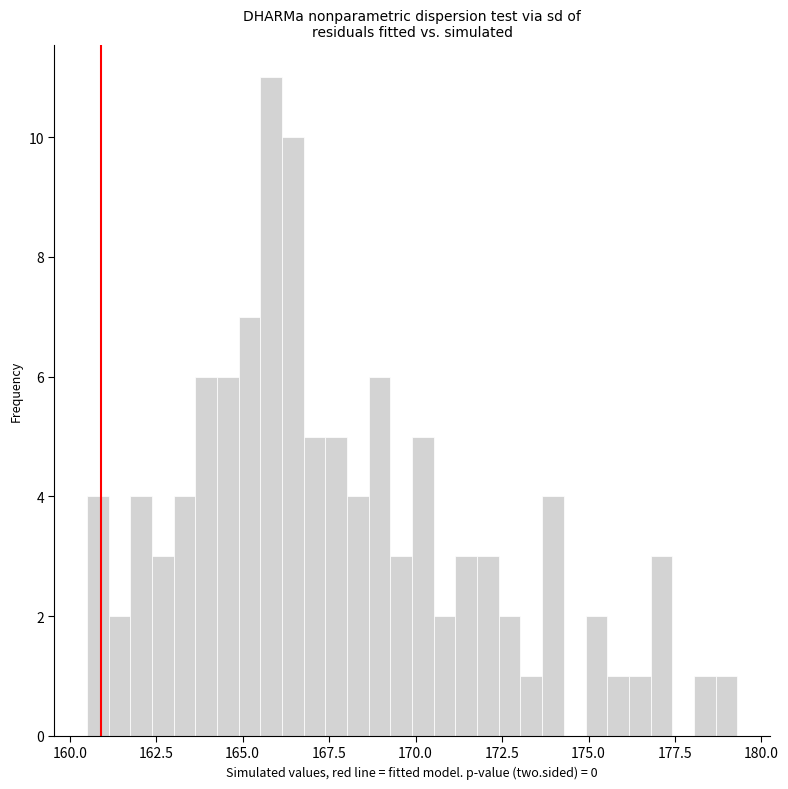

Read against the x-axis, roughly where is the centre of the tallest bar?

166.0